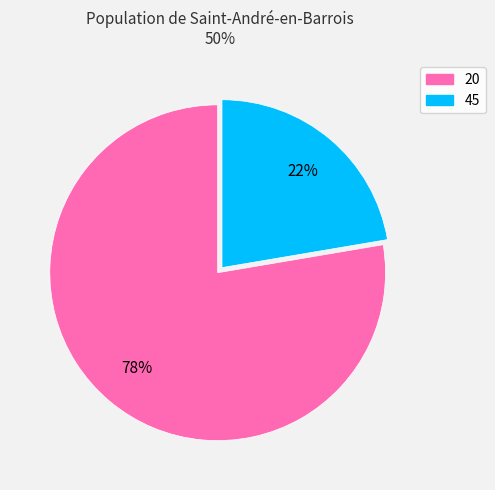

Which has a higher value, 20 or 45?

20